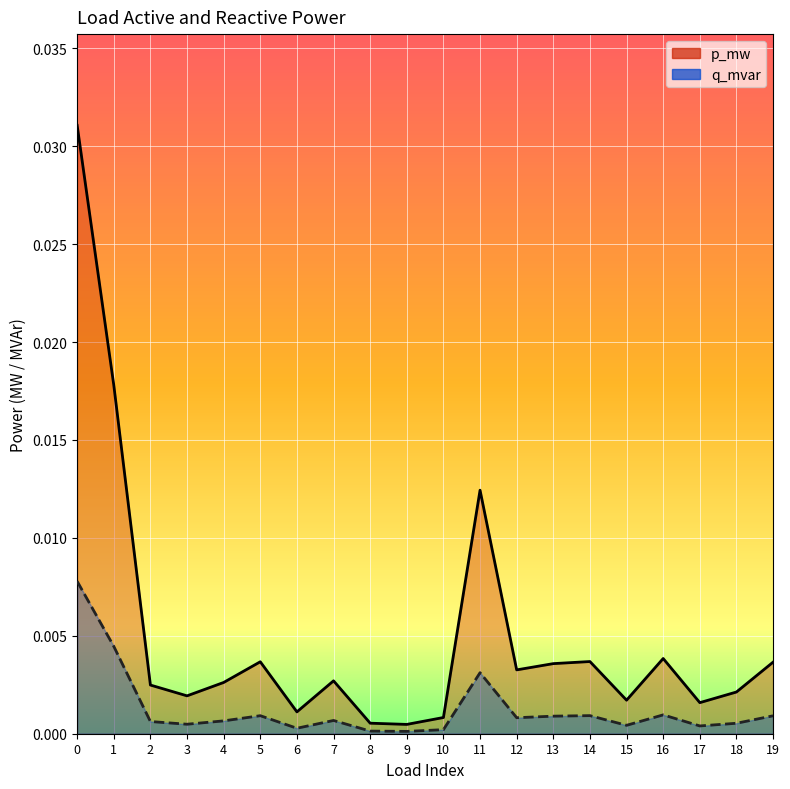

How many distinct data groups are displayed?

2